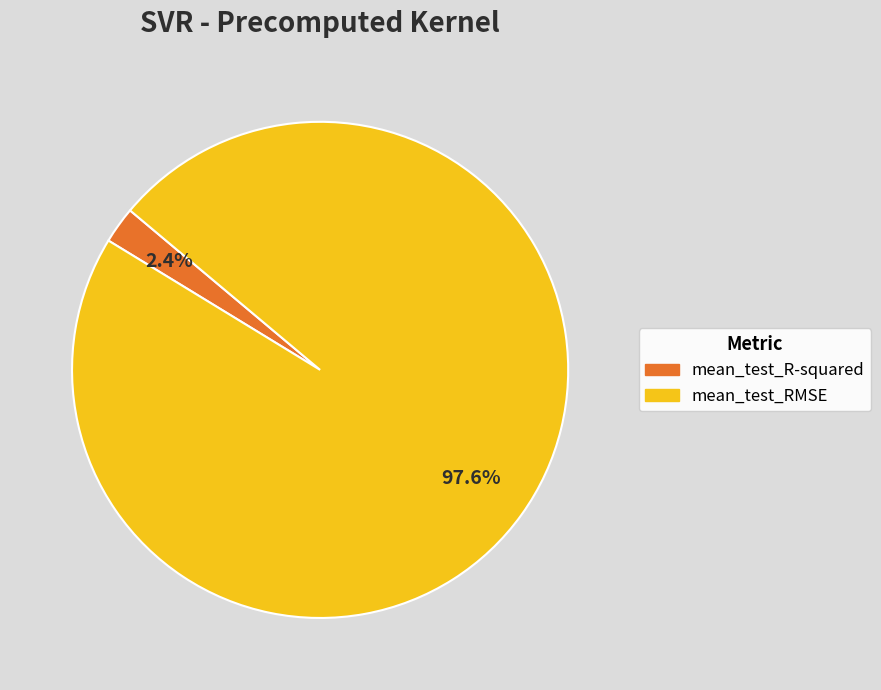

Rank the categories by value from lowest to highest.

mean_test_R-squared, mean_test_RMSE